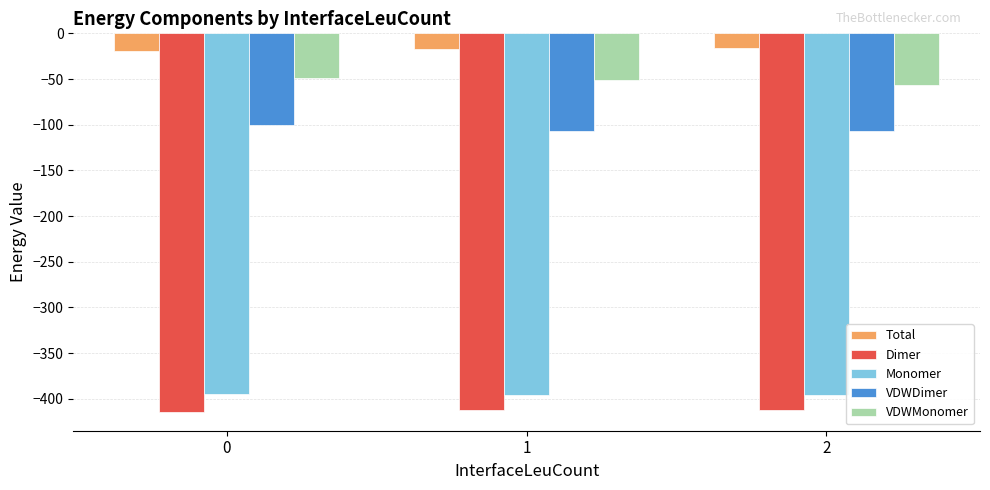

What is the difference between the maximum and minimum values in the VDWDimer series?

7.0